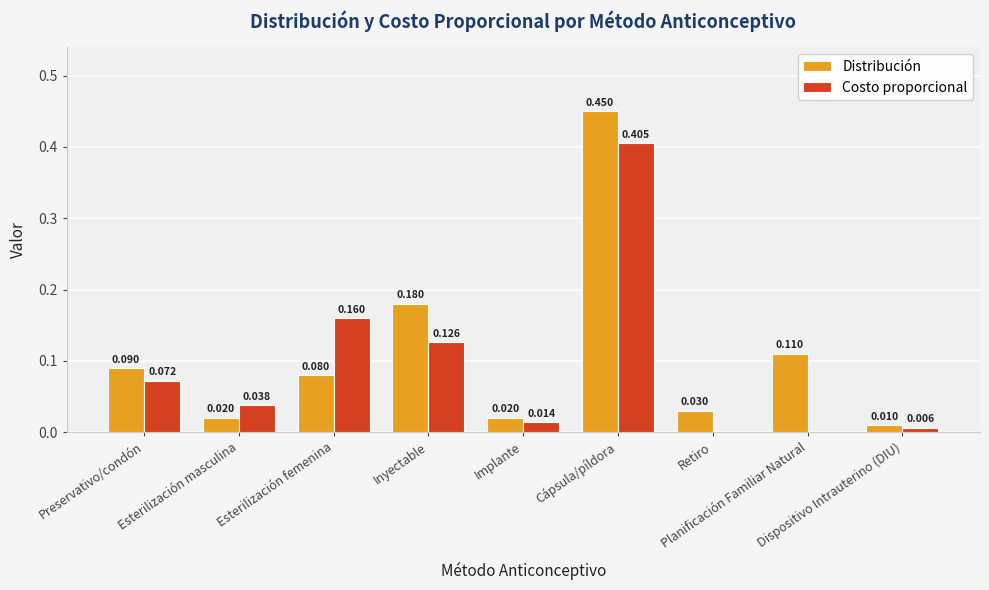

Which series has the largest total across all categories?

Distribución